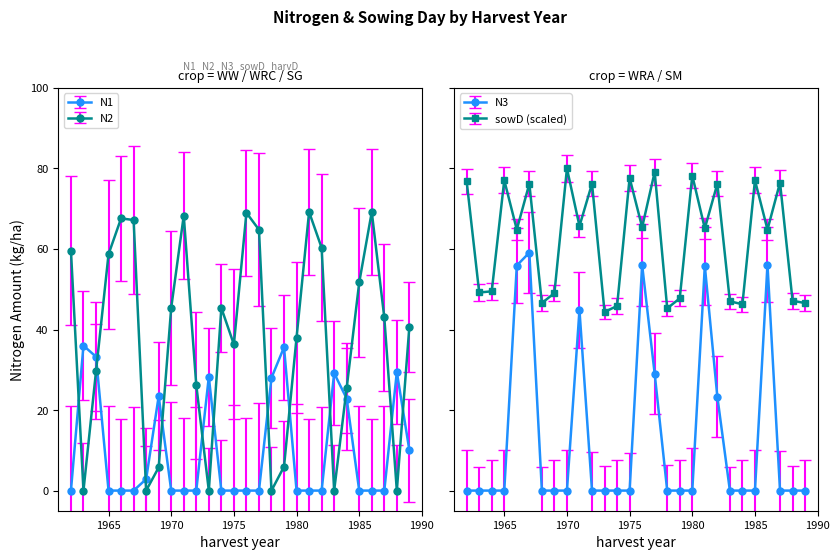

What is the sum of all N2 values?

1200.2